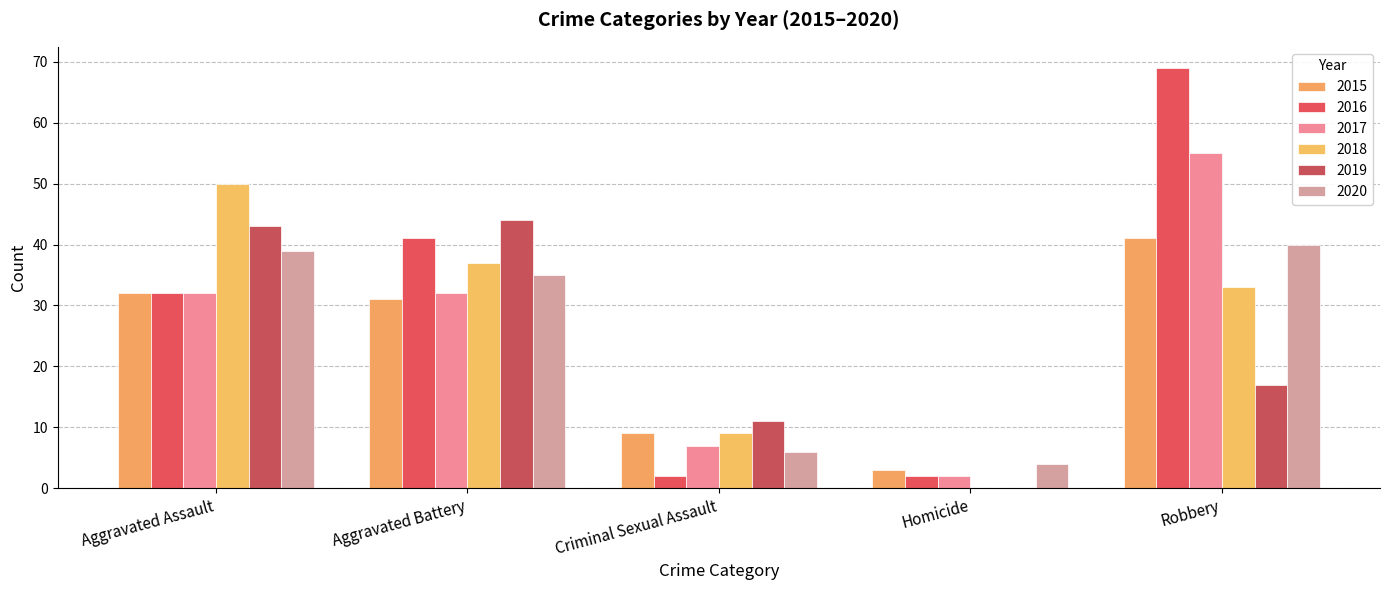

Reading left to right, what are all the values shown in this chart?

2015: 32	31	9	3	41
2016: 32	41	2	2	69
2017: 32	32	7	2	55
2018: 50	37	9	0	33
2019: 43	44	11	0	17
2020: 39	35	6	4	40